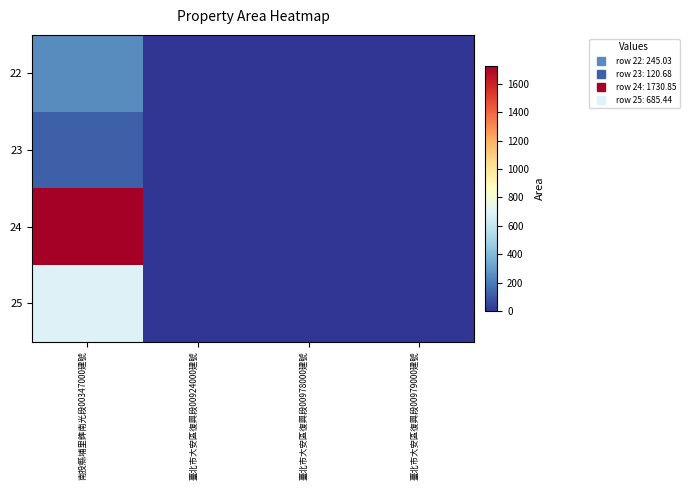

Reading left to right, transcribe all the data shown in this chart.

22: 南投縣埔里鎨南光段00347000建號=245.0	臺北市大安區復興段00924000建號=0.0	臺北市大安區復興段00978000建號=0.0	臺北市大安區復興段00979000建號=0.0
23: 南投縣埔里鎨南光段00347000建號=120.7	臺北市大安區復興段00924000建號=0.0	臺北市大安區復興段00978000建號=0.0	臺北市大安區復興段00979000建號=0.0
24: 南投縣埔里鎨南光段00347000建號=1730.8	臺北市大安區復興段00924000建號=0.0	臺北市大安區復興段00978000建號=0.0	臺北市大安區復興段00979000建號=0.0
25: 南投縣埔里鎨南光段00347000建號=685.4	臺北市大安區復興段00924000建號=0.0	臺北市大安區復興段00978000建號=0.0	臺北市大安區復興段00979000建號=0.0